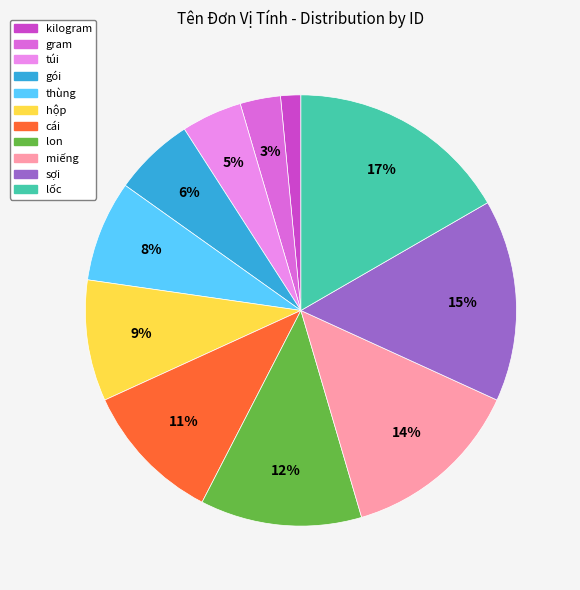

Combined, do túi and lon account for over 50%?

No